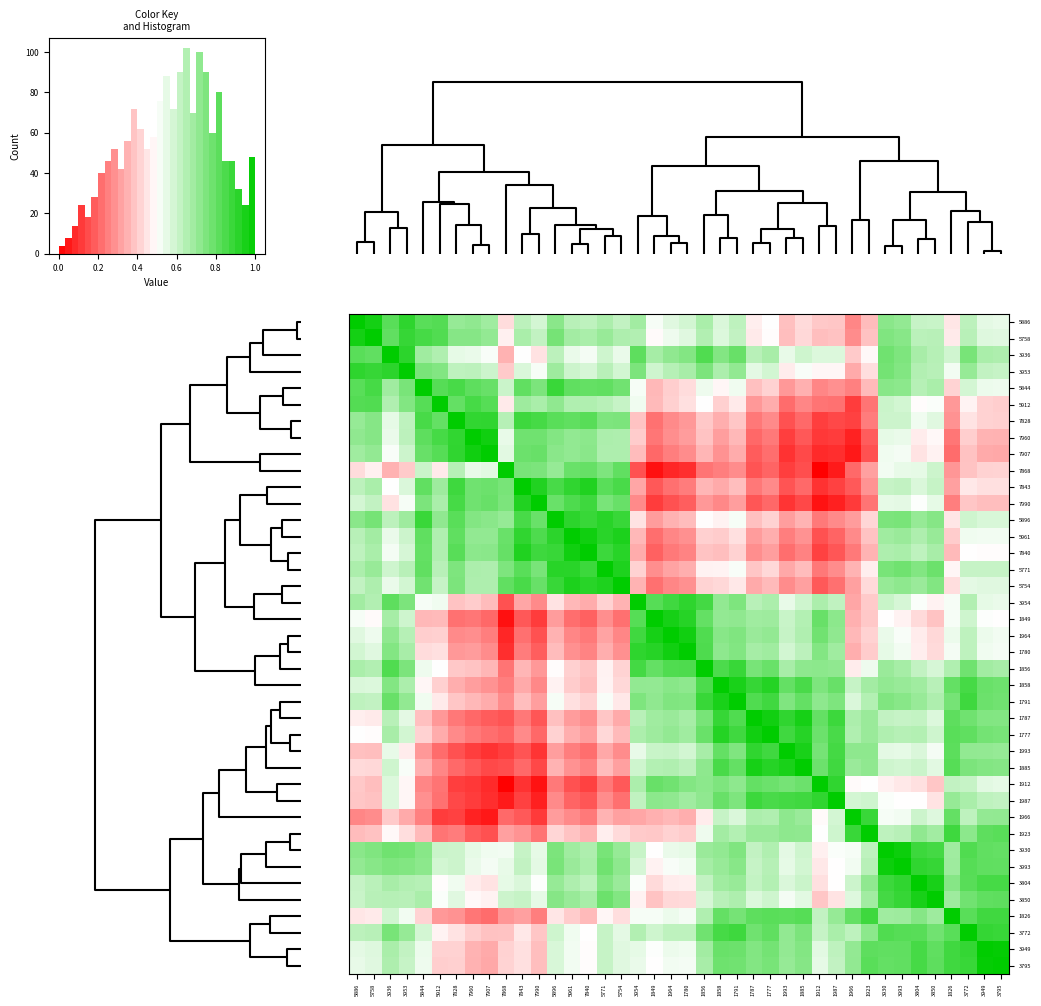

Reading left to right, transcribe all the data shown in this chart.

5886: 5886=1.0	5758=1.0	3936=0.8	3953=0.9	5844=0.8	5912=0.8	7828=0.7	7960=0.7	7907=0.7	7868=0.4	7843=0.6	7990=0.6	5896=0.7	5961=0.6	7840=0.6	5771=0.7	5754=0.6	3954=0.7	1849=0.5	1964=0.6	1780=0.6	1856=0.7	1858=0.6	1791=0.6	1787=0.5	1777=0.5	1993=0.4	1885=0.4	1912=0.4	1987=0.4	1966=0.3	1923=0.4	3930=0.7	3993=0.7	3804=0.6	3850=0.6	1826=0.5	3772=0.6	3949=0.6	3795=0.5
5758: 5886=1.0	5758=1.0	3936=0.8	3953=0.9	5844=0.9	5912=0.8	7828=0.7	7960=0.7	7907=0.7	7868=0.5	7843=0.7	7990=0.6	5896=0.8	5961=0.7	7840=0.7	5771=0.7	5754=0.7	3954=0.7	1849=0.5	1964=0.5	1780=0.6	1856=0.6	1858=0.6	1791=0.6	1787=0.5	1777=0.5	1993=0.4	1885=0.4	1912=0.4	1987=0.4	1966=0.3	1923=0.4	3930=0.7	3993=0.7	3804=0.6	3850=0.6	1826=0.5	3772=0.6	3949=0.6	3795=0.6
3936: 5886=0.8	5758=0.8	3936=1.0	3953=0.9	5844=0.7	5912=0.7	7828=0.5	7960=0.5	7907=0.5	7868=0.3	7843=0.5	7990=0.4	5896=0.6	5961=0.5	7840=0.5	5771=0.6	5754=0.5	3954=0.8	1849=0.7	1964=0.7	1780=0.7	1856=0.8	1858=0.7	1791=0.8	1787=0.6	1777=0.7	1993=0.5	1885=0.6	1912=0.6	1987=0.6	1966=0.4	1923=0.5	3930=0.8	3993=0.8	3804=0.7	3850=0.6	1826=0.6	3772=0.8	3949=0.7	3795=0.7
3953: 5886=0.9	5758=0.9	3936=0.9	3953=1.0	5844=0.8	5912=0.7	7828=0.6	7960=0.6	7907=0.6	7868=0.4	7843=0.6	7990=0.5	5896=0.7	5961=0.6	7840=0.6	5771=0.6	5754=0.6	3954=0.8	1849=0.6	1964=0.6	1780=0.7	1856=0.8	1858=0.7	1791=0.7	1787=0.6	1777=0.6	1993=0.5	1885=0.5	1912=0.5	1987=0.5	1966=0.3	1923=0.4	3930=0.8	3993=0.7	3804=0.7	3850=0.6	1826=0.5	3772=0.7	3949=0.6	3795=0.6
5844: 5886=0.8	5758=0.9	3936=0.7	3953=0.8	5844=1.0	5912=0.8	7828=0.9	7960=0.8	7907=0.8	7868=0.6	7843=0.8	7990=0.8	5896=0.9	5961=0.8	7840=0.8	5771=0.8	5754=0.8	3954=0.5	1849=0.4	1964=0.4	1780=0.4	1856=0.5	1858=0.5	1791=0.5	1787=0.4	1777=0.4	1993=0.3	1885=0.3	1912=0.3	1987=0.3	1966=0.3	1923=0.4	3930=0.7	3993=0.7	3804=0.6	3850=0.7	1826=0.4	3772=0.6	3949=0.5	3795=0.5
5912: 5886=0.8	5758=0.8	3936=0.7	3953=0.7	5844=0.8	5912=1.0	7828=0.8	7960=0.9	7907=0.8	7868=0.5	7843=0.7	7990=0.7	5896=0.7	5961=0.7	7840=0.7	5771=0.6	5754=0.6	3954=0.5	1849=0.4	1964=0.4	1780=0.4	1856=0.5	1858=0.4	1791=0.5	1787=0.3	1777=0.3	1993=0.2	1885=0.3	1912=0.2	1987=0.2	1966=0.1	1923=0.2	3930=0.6	3993=0.6	3804=0.5	3850=0.5	1826=0.3	3772=0.5	3949=0.4	3795=0.4
7828: 5886=0.7	5758=0.7	3936=0.5	3953=0.6	5844=0.9	5912=0.8	7828=1.0	7960=0.9	7907=0.9	7868=0.6	7843=0.9	7990=0.9	5896=0.8	5961=0.8	7840=0.8	5771=0.8	5754=0.8	3954=0.4	1849=0.2	1964=0.3	1780=0.3	1856=0.4	1858=0.3	1791=0.4	1787=0.2	1777=0.3	1993=0.2	1885=0.2	1912=0.1	1987=0.1	1966=0.1	1923=0.2	3930=0.6	3993=0.6	3804=0.5	3850=0.6	1826=0.3	3772=0.4	3949=0.4	3795=0.4
7960: 5886=0.7	5758=0.7	3936=0.5	3953=0.6	5844=0.8	5912=0.9	7828=0.9	7960=1.0	7907=1.0	7868=0.5	7843=0.8	7990=0.8	5896=0.7	5961=0.7	7840=0.7	5771=0.7	5754=0.7	3954=0.4	1849=0.2	1964=0.3	1780=0.3	1856=0.4	1858=0.3	1791=0.4	1787=0.2	1777=0.2	1993=0.1	1885=0.2	1912=0.1	1987=0.1	1966=0.1	1923=0.2	3930=0.5	3993=0.5	3804=0.5	3850=0.5	1826=0.2	3772=0.4	3949=0.4	3795=0.3
7907: 5886=0.7	5758=0.7	3936=0.5	3953=0.6	5844=0.8	5912=0.8	7828=0.9	7960=1.0	7907=1.0	7868=0.6	7843=0.8	7990=0.8	5896=0.7	5961=0.7	7840=0.7	5771=0.7	5754=0.7	3954=0.4	1849=0.2	1964=0.2	1780=0.3	1856=0.4	1858=0.3	1791=0.3	1787=0.2	1777=0.2	1993=0.1	1885=0.1	1912=0.1	1987=0.1	1966=0.0	1923=0.2	3930=0.5	3993=0.5	3804=0.4	3850=0.5	1826=0.2	3772=0.4	3949=0.3	3795=0.3
7868: 5886=0.4	5758=0.5	3936=0.3	3953=0.4	5844=0.6	5912=0.5	7828=0.6	7960=0.5	7907=0.6	7868=1.0	7843=0.8	7990=0.8	5896=0.7	5961=0.8	7840=0.8	5771=0.8	5754=0.8	3954=0.2	1849=0.0	1964=0.1	1780=0.1	1856=0.2	1858=0.2	1791=0.3	1787=0.2	1777=0.2	1993=0.1	1885=0.2	1912=0.0	1987=0.1	1966=0.2	1923=0.3	3930=0.5	3993=0.5	3804=0.5	3850=0.6	1826=0.3	3772=0.4	3949=0.4	3795=0.4
7843: 5886=0.6	5758=0.7	3936=0.5	3953=0.6	5844=0.8	5912=0.7	7828=0.9	7960=0.8	7907=0.8	7868=0.8	7843=1.0	7990=0.9	5896=0.9	5961=0.9	7840=0.9	5771=0.8	5754=0.9	3954=0.3	1849=0.2	1964=0.2	1780=0.2	1856=0.4	1858=0.3	1791=0.4	1787=0.2	1777=0.3	1993=0.2	1885=0.2	1912=0.1	1987=0.1	1966=0.2	1923=0.3	3930=0.6	3993=0.6	3804=0.6	3850=0.6	1826=0.3	3772=0.5	3949=0.4	3795=0.4
7990: 5886=0.6	5758=0.6	3936=0.4	3953=0.5	5844=0.8	5912=0.7	7828=0.9	7960=0.8	7907=0.8	7868=0.8	7843=0.9	7990=1.0	5896=0.8	5961=0.8	7840=0.9	5771=0.8	5754=0.8	3954=0.3	1849=0.1	1964=0.2	1780=0.2	1856=0.3	1858=0.3	1791=0.3	1787=0.2	1777=0.2	1993=0.1	1885=0.1	1912=0.0	1987=0.1	1966=0.1	1923=0.2	3930=0.5	3993=0.6	3804=0.5	3850=0.5	1826=0.2	3772=0.4	3949=0.4	3795=0.4
5896: 5886=0.7	5758=0.8	3936=0.6	3953=0.7	5844=0.9	5912=0.7	7828=0.8	7960=0.7	7907=0.7	7868=0.7	7843=0.9	7990=0.8	5896=1.0	5961=0.9	7840=0.9	5771=0.9	5754=0.9	3954=0.4	1849=0.3	1964=0.4	1780=0.4	1856=0.5	1858=0.5	1791=0.5	1787=0.4	1777=0.4	1993=0.3	1885=0.4	1912=0.2	1987=0.3	1966=0.3	1923=0.4	3930=0.8	3993=0.8	3804=0.7	3850=0.7	1826=0.5	3772=0.6	3949=0.6	3795=0.6
5961: 5886=0.6	5758=0.7	3936=0.5	3953=0.6	5844=0.8	5912=0.7	7828=0.8	7960=0.7	7907=0.7	7868=0.8	7843=0.9	7990=0.8	5896=0.9	5961=1.0	7840=1.0	5771=0.9	5754=0.9	3954=0.4	1849=0.2	1964=0.3	1780=0.3	1856=0.4	1858=0.4	1791=0.4	1787=0.3	1777=0.3	1993=0.2	1885=0.3	1912=0.2	1987=0.2	1966=0.3	1923=0.4	3930=0.7	3993=0.7	3804=0.7	3850=0.7	1826=0.4	3772=0.5	3949=0.5	3795=0.5
7840: 5886=0.6	5758=0.7	3936=0.5	3953=0.6	5844=0.8	5912=0.7	7828=0.8	7960=0.7	7907=0.7	7868=0.8	7843=0.9	7990=0.9	5896=0.9	5961=1.0	7840=1.0	5771=0.9	5754=0.9	3954=0.3	1849=0.2	1964=0.2	1780=0.3	1856=0.4	1858=0.4	1791=0.4	1787=0.3	1777=0.3	1993=0.2	1885=0.3	1912=0.1	1987=0.2	1966=0.2	1923=0.4	3930=0.7	3993=0.7	3804=0.6	3850=0.7	1826=0.4	3772=0.5	3949=0.5	3795=0.5
5771: 5886=0.7	5758=0.7	3936=0.6	3953=0.6	5844=0.8	5912=0.6	7828=0.8	7960=0.7	7907=0.7	7868=0.8	7843=0.8	7990=0.8	5896=0.9	5961=0.9	7840=0.9	5771=1.0	5754=0.9	3954=0.4	1849=0.3	1964=0.3	1780=0.3	1856=0.5	1858=0.5	1791=0.5	1787=0.4	1777=0.4	1993=0.3	1885=0.4	1912=0.2	1987=0.3	1966=0.4	1923=0.5	3930=0.8	3993=0.8	3804=0.7	3850=0.8	1826=0.5	3772=0.6	3949=0.6	3795=0.6
5754: 5886=0.6	5758=0.7	3936=0.5	3953=0.6	5844=0.8	5912=0.6	7828=0.8	7960=0.7	7907=0.7	7868=0.8	7843=0.9	7990=0.8	5896=0.9	5961=0.9	7840=0.9	5771=0.9	5754=1.0	3954=0.4	1849=0.2	1964=0.3	1780=0.3	1856=0.4	1858=0.4	1791=0.5	1787=0.3	1777=0.4	1993=0.3	1885=0.3	1912=0.2	1987=0.2	1966=0.3	1923=0.4	3930=0.7	3993=0.7	3804=0.7	3850=0.7	1826=0.4	3772=0.6	3949=0.6	3795=0.6
3954: 5886=0.7	5758=0.7	3936=0.8	3953=0.8	5844=0.5	5912=0.5	7828=0.4	7960=0.4	7907=0.4	7868=0.2	7843=0.3	7990=0.3	5896=0.4	5961=0.4	7840=0.3	5771=0.4	5754=0.4	3954=1.0	1849=0.8	1964=0.9	1780=0.9	1856=0.9	1858=0.7	1791=0.8	1787=0.6	1777=0.7	1993=0.5	1885=0.6	1912=0.7	1987=0.6	1966=0.3	1923=0.4	3930=0.6	3993=0.6	3804=0.5	3850=0.5	1826=0.5	3772=0.7	3949=0.6	3795=0.5
1849: 5886=0.5	5758=0.5	3936=0.7	3953=0.6	5844=0.4	5912=0.4	7828=0.2	7960=0.2	7907=0.2	7868=0.0	7843=0.2	7990=0.1	5896=0.3	5961=0.2	7840=0.2	5771=0.3	5754=0.2	3954=0.8	1849=1.0	1964=1.0	1780=0.9	1856=0.8	1858=0.7	1791=0.7	1787=0.7	1777=0.7	1993=0.6	1885=0.6	1912=0.8	1987=0.7	1966=0.3	1923=0.4	3930=0.5	3993=0.5	3804=0.4	3850=0.4	1826=0.5	3772=0.6	3949=0.5	3795=0.5
1964: 5886=0.6	5758=0.5	3936=0.7	3953=0.6	5844=0.4	5912=0.4	7828=0.3	7960=0.3	7907=0.2	7868=0.1	7843=0.2	7990=0.2	5896=0.4	5961=0.3	7840=0.2	5771=0.3	5754=0.3	3954=0.9	1849=1.0	1964=1.0	1780=1.0	1856=0.8	1858=0.7	1791=0.7	1787=0.7	1777=0.7	1993=0.6	1885=0.7	1912=0.8	1987=0.7	1966=0.4	1923=0.4	3930=0.5	3993=0.5	3804=0.5	3850=0.4	1826=0.5	3772=0.6	3949=0.5	3795=0.5
1780: 5886=0.6	5758=0.6	3936=0.7	3953=0.7	5844=0.4	5912=0.4	7828=0.3	7960=0.3	7907=0.3	7868=0.1	7843=0.2	7990=0.2	5896=0.4	5961=0.3	7840=0.3	5771=0.3	5754=0.3	3954=0.9	1849=0.9	1964=1.0	1780=1.0	1856=0.8	1858=0.7	1791=0.7	1787=0.7	1777=0.7	1993=0.6	1885=0.6	1912=0.7	1987=0.7	1966=0.3	1923=0.4	3930=0.5	3993=0.5	3804=0.5	3850=0.4	1826=0.5	3772=0.6	3949=0.5	3795=0.5
1856: 5886=0.7	5758=0.6	3936=0.8	3953=0.8	5844=0.5	5912=0.5	7828=0.4	7960=0.4	7907=0.4	7868=0.2	7843=0.4	7990=0.3	5896=0.5	5961=0.4	7840=0.4	5771=0.5	5754=0.4	3954=0.9	1849=0.8	1964=0.8	1780=0.8	1856=1.0	1858=0.8	1791=0.9	1787=0.8	1777=0.8	1993=0.7	1885=0.7	1912=0.7	1987=0.7	1966=0.5	1923=0.5	3930=0.7	3993=0.7	3804=0.6	3850=0.6	1826=0.7	3772=0.8	3949=0.7	3795=0.7
1858: 5886=0.6	5758=0.6	3936=0.7	3953=0.7	5844=0.5	5912=0.4	7828=0.3	7960=0.3	7907=0.3	7868=0.2	7843=0.3	7990=0.3	5896=0.5	5961=0.4	7840=0.4	5771=0.5	5754=0.4	3954=0.7	1849=0.7	1964=0.7	1780=0.7	1856=0.8	1858=1.0	1791=0.9	1787=0.9	1777=0.9	1993=0.8	1885=0.9	1912=0.8	1987=0.8	1966=0.6	1923=0.7	3930=0.7	3993=0.7	3804=0.7	3850=0.6	1826=0.8	3772=0.9	3949=0.8	3795=0.8
1791: 5886=0.6	5758=0.6	3936=0.8	3953=0.7	5844=0.5	5912=0.5	7828=0.4	7960=0.4	7907=0.3	7868=0.3	7843=0.4	7990=0.3	5896=0.5	5961=0.4	7840=0.4	5771=0.5	5754=0.5	3954=0.8	1849=0.7	1964=0.7	1780=0.7	1856=0.9	1858=0.9	1791=1.0	1787=0.8	1777=0.9	1993=0.7	1885=0.8	1912=0.7	1987=0.8	1966=0.6	1923=0.6	3930=0.7	3993=0.7	3804=0.7	3850=0.7	1826=0.8	3772=0.9	3949=0.8	3795=0.8
1787: 5886=0.5	5758=0.5	3936=0.6	3953=0.6	5844=0.4	5912=0.3	7828=0.2	7960=0.2	7907=0.2	7868=0.2	7843=0.2	7990=0.2	5896=0.4	5961=0.3	7840=0.3	5771=0.4	5754=0.3	3954=0.6	1849=0.7	1964=0.7	1780=0.7	1856=0.8	1858=0.9	1791=0.8	1787=1.0	1777=1.0	1993=0.9	1885=1.0	1912=0.8	1987=0.9	1966=0.7	1923=0.7	3930=0.6	3993=0.6	3804=0.6	3850=0.6	1826=0.8	3772=0.8	3949=0.7	3795=0.7
1777: 5886=0.5	5758=0.5	3936=0.7	3953=0.6	5844=0.4	5912=0.3	7828=0.3	7960=0.2	7907=0.2	7868=0.2	7843=0.3	7990=0.2	5896=0.4	5961=0.3	7840=0.3	5771=0.4	5754=0.4	3954=0.7	1849=0.7	1964=0.7	1780=0.7	1856=0.8	1858=0.9	1791=0.9	1787=1.0	1777=1.0	1993=0.9	1885=0.9	1912=0.8	1987=0.9	1966=0.7	1923=0.7	3930=0.7	3993=0.6	3804=0.6	3850=0.6	1826=0.8	3772=0.8	3949=0.8	3795=0.8
1993: 5886=0.4	5758=0.4	3936=0.5	3953=0.5	5844=0.3	5912=0.2	7828=0.2	7960=0.1	7907=0.1	7868=0.1	7843=0.2	7990=0.1	5896=0.3	5961=0.2	7840=0.2	5771=0.3	5754=0.3	3954=0.5	1849=0.6	1964=0.6	1780=0.6	1856=0.7	1858=0.8	1791=0.7	1787=0.9	1777=0.9	1993=1.0	1885=0.9	1912=0.8	1987=0.9	1966=0.7	1923=0.7	3930=0.6	3993=0.5	3804=0.6	3850=0.5	1826=0.8	3772=0.7	3949=0.7	3795=0.7
1885: 5886=0.4	5758=0.4	3936=0.6	3953=0.5	5844=0.3	5912=0.3	7828=0.2	7960=0.2	7907=0.1	7868=0.2	7843=0.2	7990=0.1	5896=0.4	5961=0.3	7840=0.3	5771=0.4	5754=0.3	3954=0.6	1849=0.6	1964=0.7	1780=0.6	1856=0.7	1858=0.9	1791=0.8	1787=1.0	1777=0.9	1993=0.9	1885=1.0	1912=0.8	1987=0.9	1966=0.7	1923=0.7	3930=0.6	3993=0.6	3804=0.6	3850=0.6	1826=0.8	3772=0.8	3949=0.7	3795=0.7
1912: 5886=0.4	5758=0.4	3936=0.6	3953=0.5	5844=0.3	5912=0.2	7828=0.1	7960=0.1	7907=0.1	7868=0.0	7843=0.1	7990=0.0	5896=0.2	5961=0.2	7840=0.1	5771=0.2	5754=0.2	3954=0.7	1849=0.8	1964=0.8	1780=0.7	1856=0.7	1858=0.8	1791=0.7	1787=0.8	1777=0.8	1993=0.8	1885=0.8	1912=1.0	1987=0.9	1966=0.5	1923=0.5	3930=0.5	3993=0.5	3804=0.4	3850=0.4	1826=0.6	3772=0.6	3949=0.6	3795=0.5
1987: 5886=0.4	5758=0.4	3936=0.6	3953=0.5	5844=0.3	5912=0.2	7828=0.1	7960=0.1	7907=0.1	7868=0.1	7843=0.1	7990=0.1	5896=0.3	5961=0.2	7840=0.2	5771=0.3	5754=0.2	3954=0.6	1849=0.7	1964=0.7	1780=0.7	1856=0.7	1858=0.8	1791=0.8	1787=0.9	1777=0.9	1993=0.9	1885=0.9	1912=0.9	1987=1.0	1966=0.6	1923=0.6	3930=0.5	3993=0.5	3804=0.5	3850=0.4	1826=0.7	3772=0.7	3949=0.6	3795=0.6
1966: 5886=0.3	5758=0.3	3936=0.4	3953=0.3	5844=0.3	5912=0.1	7828=0.1	7960=0.1	7907=0.0	7868=0.2	7843=0.2	7990=0.1	5896=0.3	5961=0.3	7840=0.2	5771=0.4	5754=0.3	3954=0.3	1849=0.3	1964=0.4	1780=0.3	1856=0.5	1858=0.6	1791=0.6	1787=0.7	1777=0.7	1993=0.7	1885=0.7	1912=0.5	1987=0.6	1966=1.0	1923=0.9	3930=0.5	3993=0.5	3804=0.6	3850=0.6	1826=0.8	3772=0.6	3949=0.7	3795=0.7
1923: 5886=0.4	5758=0.4	3936=0.5	3953=0.4	5844=0.4	5912=0.2	7828=0.2	7960=0.2	7907=0.2	7868=0.3	7843=0.3	7990=0.2	5896=0.4	5961=0.4	7840=0.4	5771=0.5	5754=0.4	3954=0.4	1849=0.4	1964=0.4	1780=0.4	1856=0.5	1858=0.7	1791=0.6	1787=0.7	1777=0.7	1993=0.7	1885=0.7	1912=0.5	1987=0.6	1966=0.9	1923=1.0	3930=0.6	3993=0.6	3804=0.7	3850=0.7	1826=0.9	3772=0.7	3949=0.8	3795=0.8
3930: 5886=0.7	5758=0.7	3936=0.8	3953=0.8	5844=0.7	5912=0.6	7828=0.6	7960=0.5	7907=0.5	7868=0.5	7843=0.6	7990=0.5	5896=0.8	5961=0.7	7840=0.7	5771=0.8	5754=0.7	3954=0.6	1849=0.5	1964=0.5	1780=0.5	1856=0.7	1858=0.7	1791=0.7	1787=0.6	1777=0.7	1993=0.6	1885=0.6	1912=0.5	1987=0.5	1966=0.5	1923=0.6	3930=1.0	3993=1.0	3804=0.9	3850=0.9	1826=0.7	3772=0.8	3949=0.8	3795=0.8
3993: 5886=0.7	5758=0.7	3936=0.8	3953=0.7	5844=0.7	5912=0.6	7828=0.6	7960=0.5	7907=0.5	7868=0.5	7843=0.6	7990=0.6	5896=0.8	5961=0.7	7840=0.7	5771=0.8	5754=0.7	3954=0.6	1849=0.5	1964=0.5	1780=0.5	1856=0.7	1858=0.7	1791=0.7	1787=0.6	1777=0.6	1993=0.5	1885=0.6	1912=0.5	1987=0.5	1966=0.5	1923=0.6	3930=1.0	3993=1.0	3804=0.9	3850=0.9	1826=0.7	3772=0.8	3949=0.8	3795=0.8
3804: 5886=0.6	5758=0.6	3936=0.7	3953=0.7	5844=0.6	5912=0.5	7828=0.5	7960=0.5	7907=0.4	7868=0.5	7843=0.6	7990=0.5	5896=0.7	5961=0.7	7840=0.6	5771=0.7	5754=0.7	3954=0.5	1849=0.4	1964=0.5	1780=0.5	1856=0.6	1858=0.7	1791=0.7	1787=0.6	1777=0.6	1993=0.6	1885=0.6	1912=0.4	1987=0.5	1966=0.6	1923=0.7	3930=0.9	3993=0.9	3804=1.0	3850=0.9	1826=0.7	3772=0.8	3949=0.9	3795=0.9
3850: 5886=0.6	5758=0.6	3936=0.6	3953=0.6	5844=0.7	5912=0.5	7828=0.6	7960=0.5	7907=0.5	7868=0.6	7843=0.6	7990=0.5	5896=0.7	5961=0.7	7840=0.7	5771=0.8	5754=0.7	3954=0.5	1849=0.4	1964=0.4	1780=0.4	1856=0.6	1858=0.6	1791=0.7	1787=0.6	1777=0.6	1993=0.5	1885=0.6	1912=0.4	1987=0.4	1966=0.6	1923=0.7	3930=0.9	3993=0.9	3804=0.9	3850=1.0	1826=0.7	3772=0.8	3949=0.8	3795=0.8
1826: 5886=0.5	5758=0.5	3936=0.6	3953=0.5	5844=0.4	5912=0.3	7828=0.3	7960=0.2	7907=0.2	7868=0.3	7843=0.3	7990=0.2	5896=0.5	5961=0.4	7840=0.4	5771=0.5	5754=0.4	3954=0.5	1849=0.5	1964=0.5	1780=0.5	1856=0.7	1858=0.8	1791=0.8	1787=0.8	1777=0.8	1993=0.8	1885=0.8	1912=0.6	1987=0.7	1966=0.8	1923=0.9	3930=0.7	3993=0.7	3804=0.7	3850=0.7	1826=1.0	3772=0.8	3949=0.9	3795=0.9
3772: 5886=0.6	5758=0.6	3936=0.8	3953=0.7	5844=0.6	5912=0.5	7828=0.4	7960=0.4	7907=0.4	7868=0.4	7843=0.5	7990=0.4	5896=0.6	5961=0.5	7840=0.5	5771=0.6	5754=0.6	3954=0.7	1849=0.6	1964=0.6	1780=0.6	1856=0.8	1858=0.9	1791=0.9	1787=0.8	1777=0.8	1993=0.7	1885=0.8	1912=0.6	1987=0.7	1966=0.6	1923=0.7	3930=0.8	3993=0.8	3804=0.8	3850=0.8	1826=0.8	3772=1.0	3949=0.9	3795=0.9
3949: 5886=0.6	5758=0.6	3936=0.7	3953=0.6	5844=0.5	5912=0.4	7828=0.4	7960=0.4	7907=0.3	7868=0.4	7843=0.4	7990=0.4	5896=0.6	5961=0.5	7840=0.5	5771=0.6	5754=0.6	3954=0.6	1849=0.5	1964=0.5	1780=0.5	1856=0.7	1858=0.8	1791=0.8	1787=0.7	1777=0.8	1993=0.7	1885=0.7	1912=0.6	1987=0.6	1966=0.7	1923=0.8	3930=0.8	3993=0.8	3804=0.9	3850=0.8	1826=0.9	3772=0.9	3949=1.0	3795=1.0
3795: 5886=0.5	5758=0.6	3936=0.7	3953=0.6	5844=0.5	5912=0.4	7828=0.4	7960=0.3	7907=0.3	7868=0.4	7843=0.4	7990=0.4	5896=0.6	5961=0.5	7840=0.5	5771=0.6	5754=0.6	3954=0.5	1849=0.5	1964=0.5	1780=0.5	1856=0.7	1858=0.8	1791=0.8	1787=0.7	1777=0.8	1993=0.7	1885=0.7	1912=0.5	1987=0.6	1966=0.7	1923=0.8	3930=0.8	3993=0.8	3804=0.9	3850=0.8	1826=0.9	3772=0.9	3949=1.0	3795=1.0